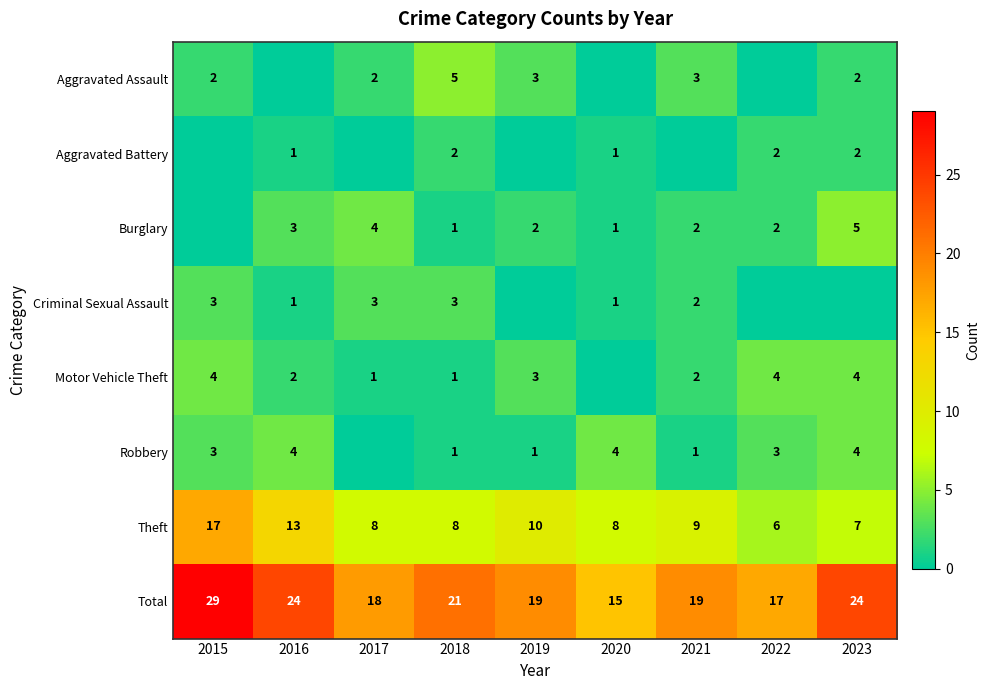

Is the value of Burglary at 2016 greater than the value of Total at 2023?

No